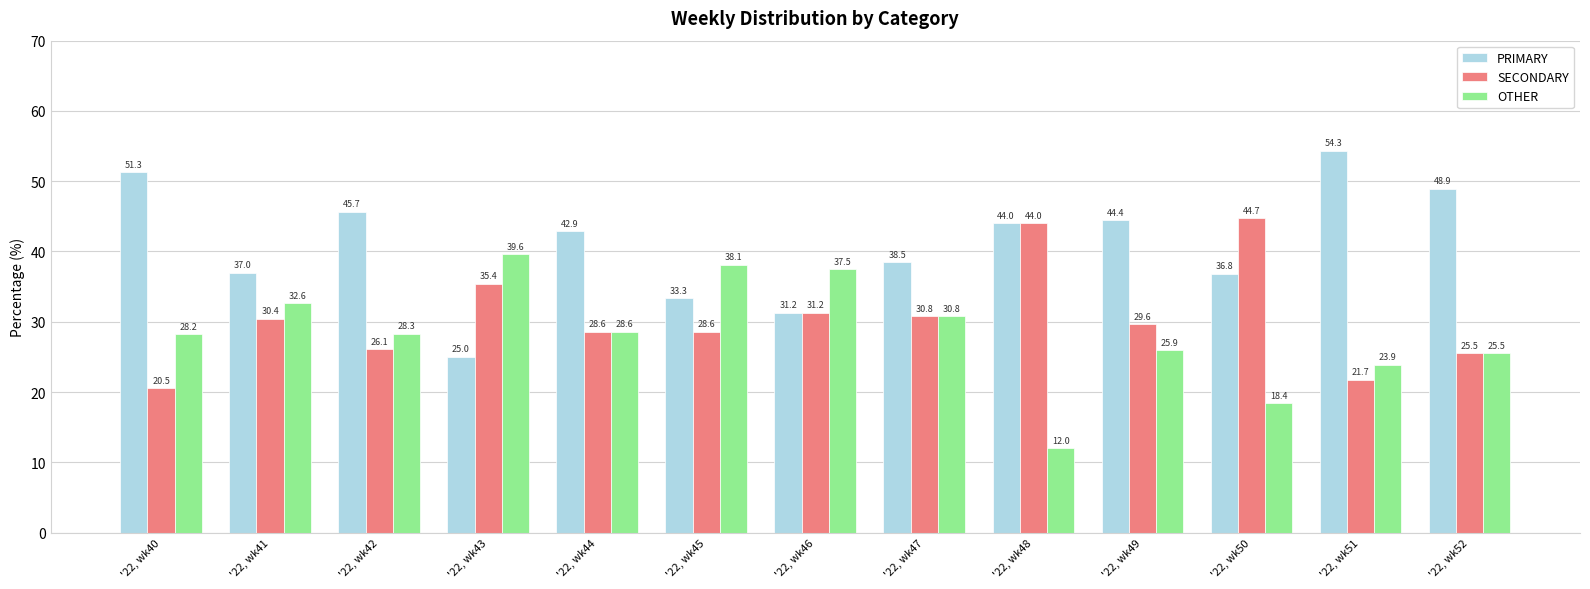

At '22, wk51, list the series in order from smallest to largest.

SECONDARY, OTHER, PRIMARY